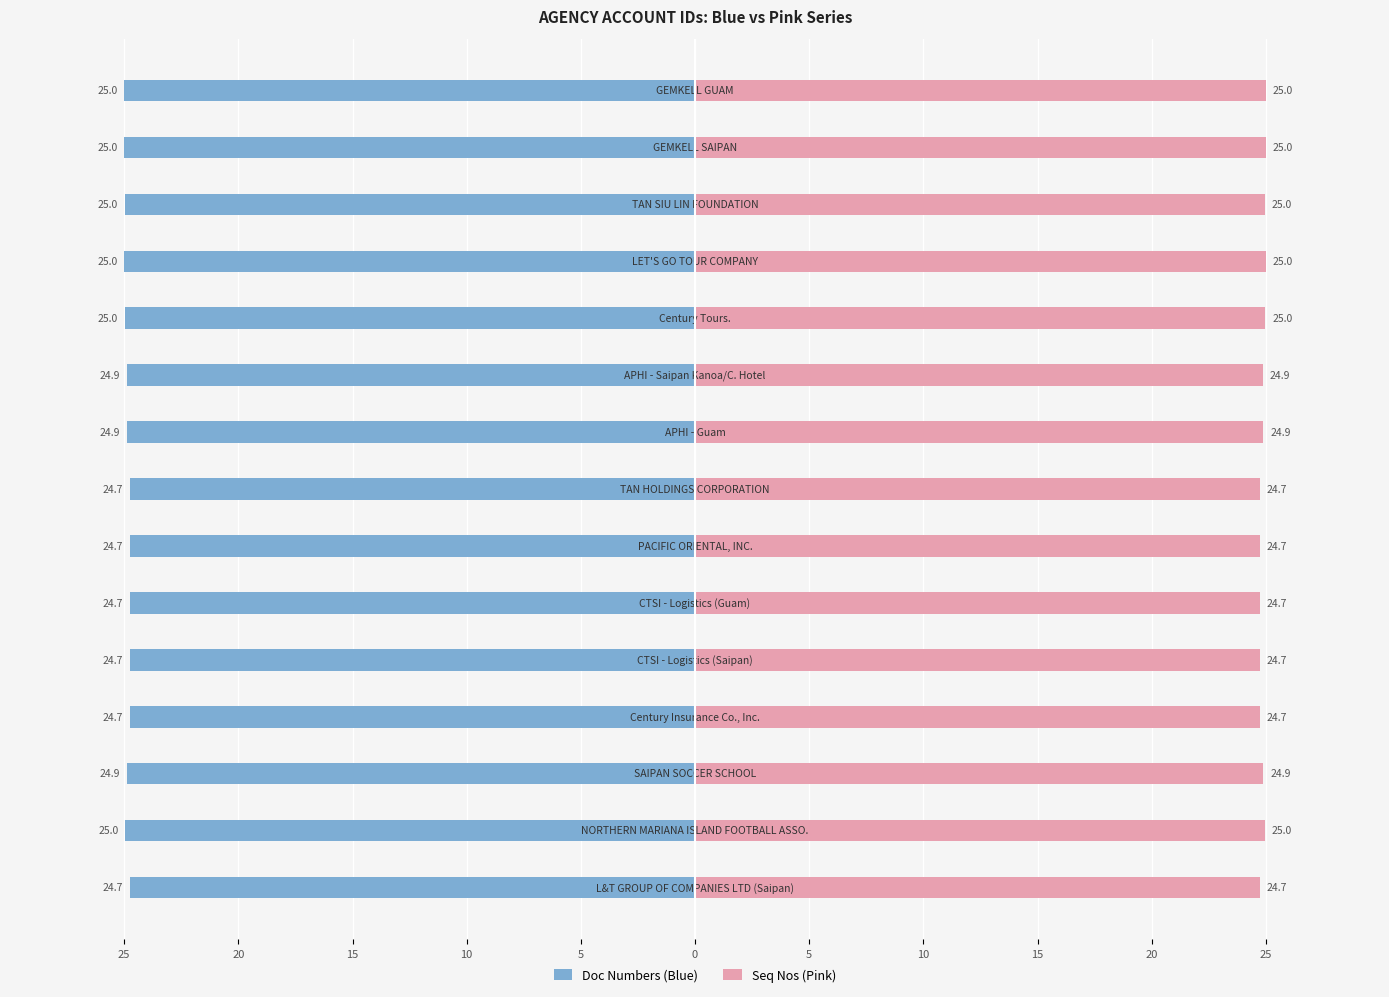

Is the value of Doc Numbers (Blue) at 12 greater than the value of Seq Nos (Pink) at 0?

No